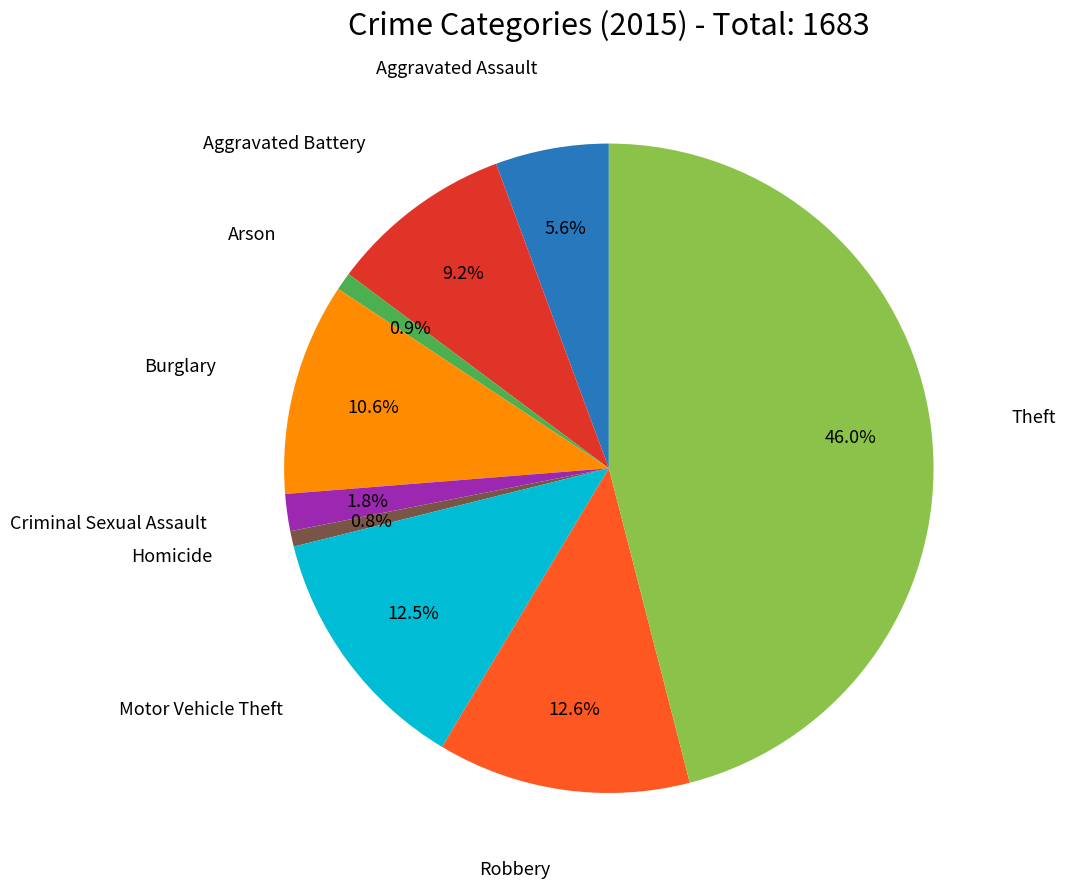

Is there a majority slice in this chart?

No